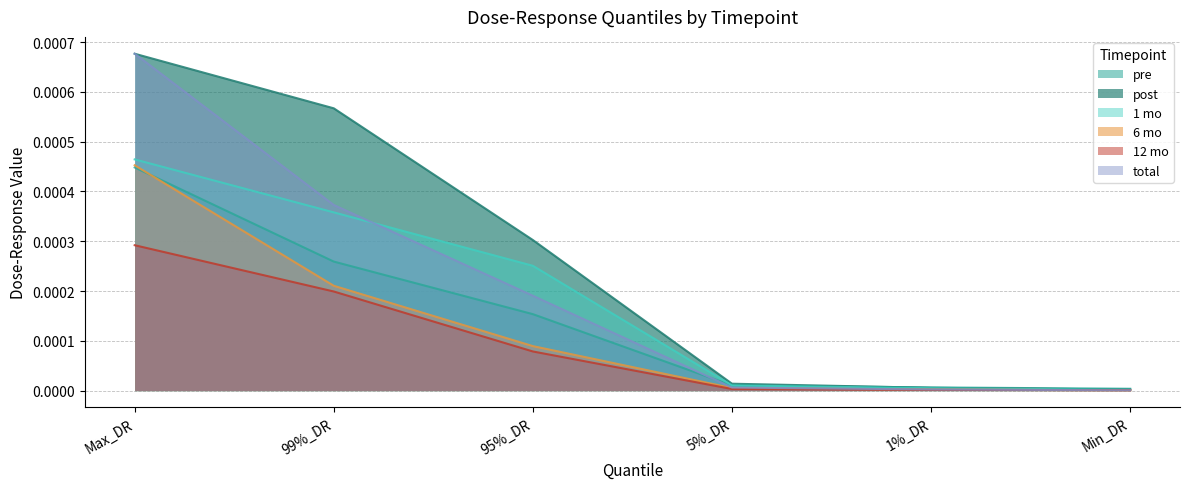

Where is 12 mo nearest to the value 0?

Min_DR